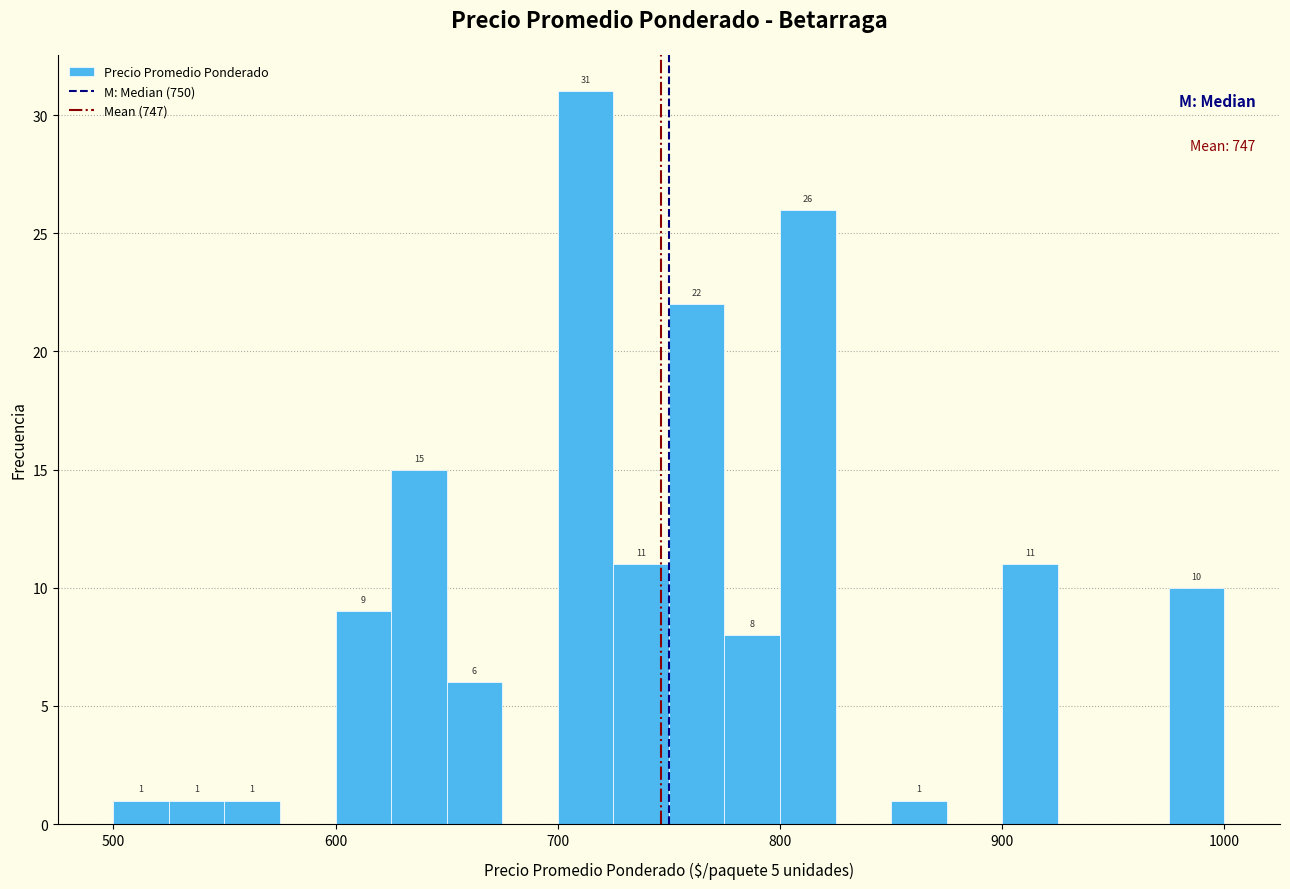

Read against the x-axis, roughly where is the centre of the tallest bar?

710